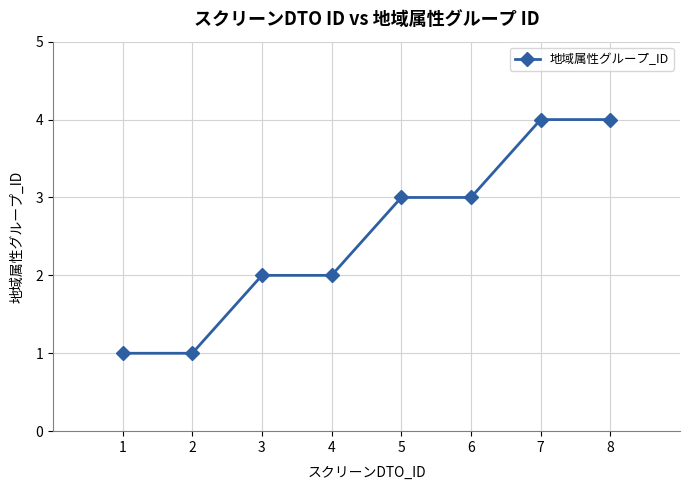

What is the difference between the second highest and minimum values?

3